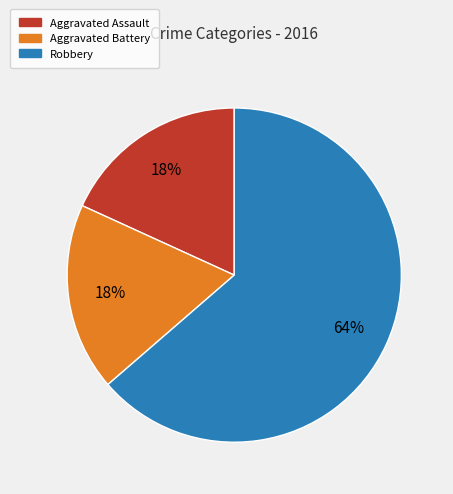

What percentage is the Aggravated Assault slice, to the nearest percent?

18%